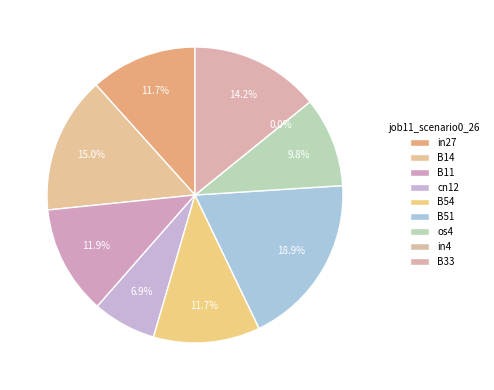

Is the sum of in27 and B54 greater than half?

No